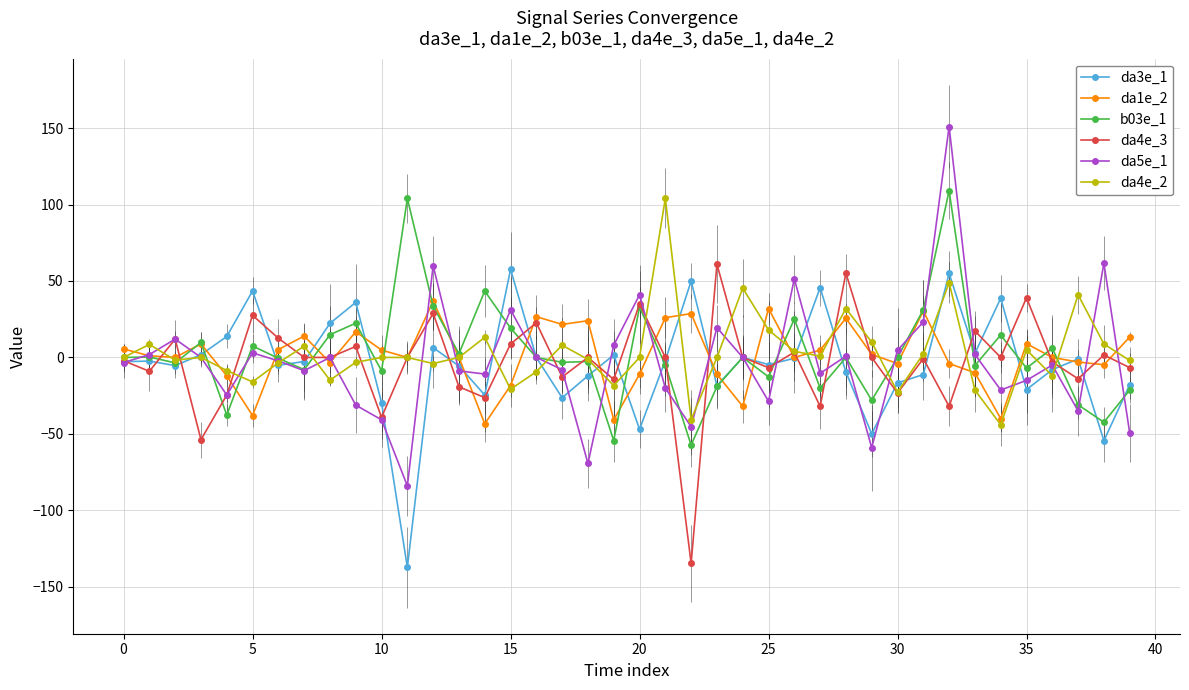

What is the value of the da3e_1 point at the 12th from the left?

-137.3